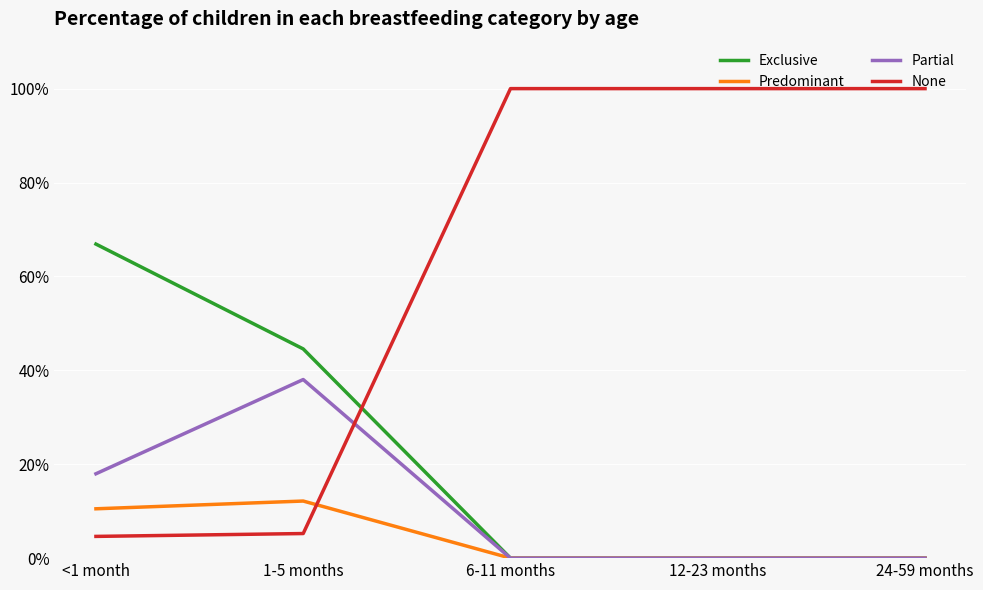

Between 1-5 months and 24-59 months, which series saw the biggest shift?

None